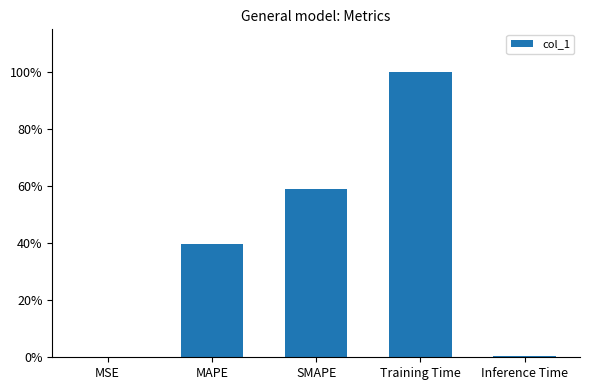

Are the bars horizontal?

No